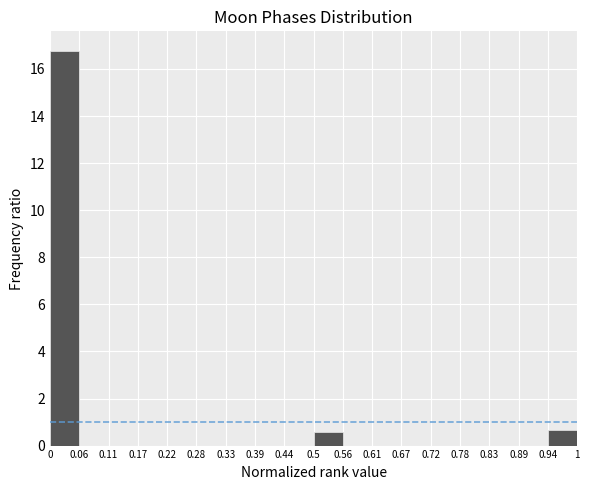

Reading left to right, transcribe this chart: for each bar, give the range it covers on the x-axis and its height. The values are not printed on the chart, so give them approximately, as read against the axis.

0 to 0.06: 16.8
0.06 to 0.11: 0
0.11 to 0.17: 0
0.17 to 0.22: 0
0.22 to 0.28: 0
0.28 to 0.33: 0
0.33 to 0.39: 0
0.39 to 0.44: 0
0.44 to 0.5: 0
0.5 to 0.56: 0.6
0.56 to 0.61: 0
0.61 to 0.67: 0
0.67 to 0.72: 0
0.72 to 0.78: 0
0.78 to 0.83: 0
0.83 to 0.89: 0
0.89 to 0.94: 0
0.94 to 1: 0.6